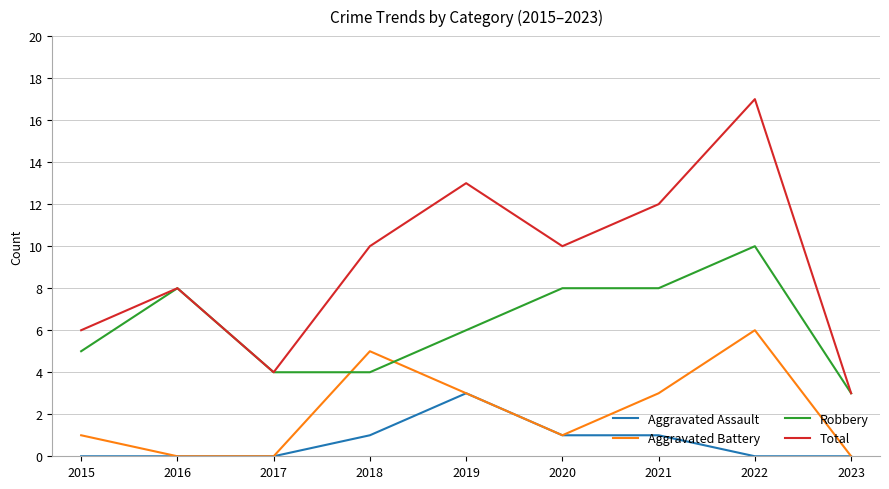

What is the lowest value of the Total series?

3